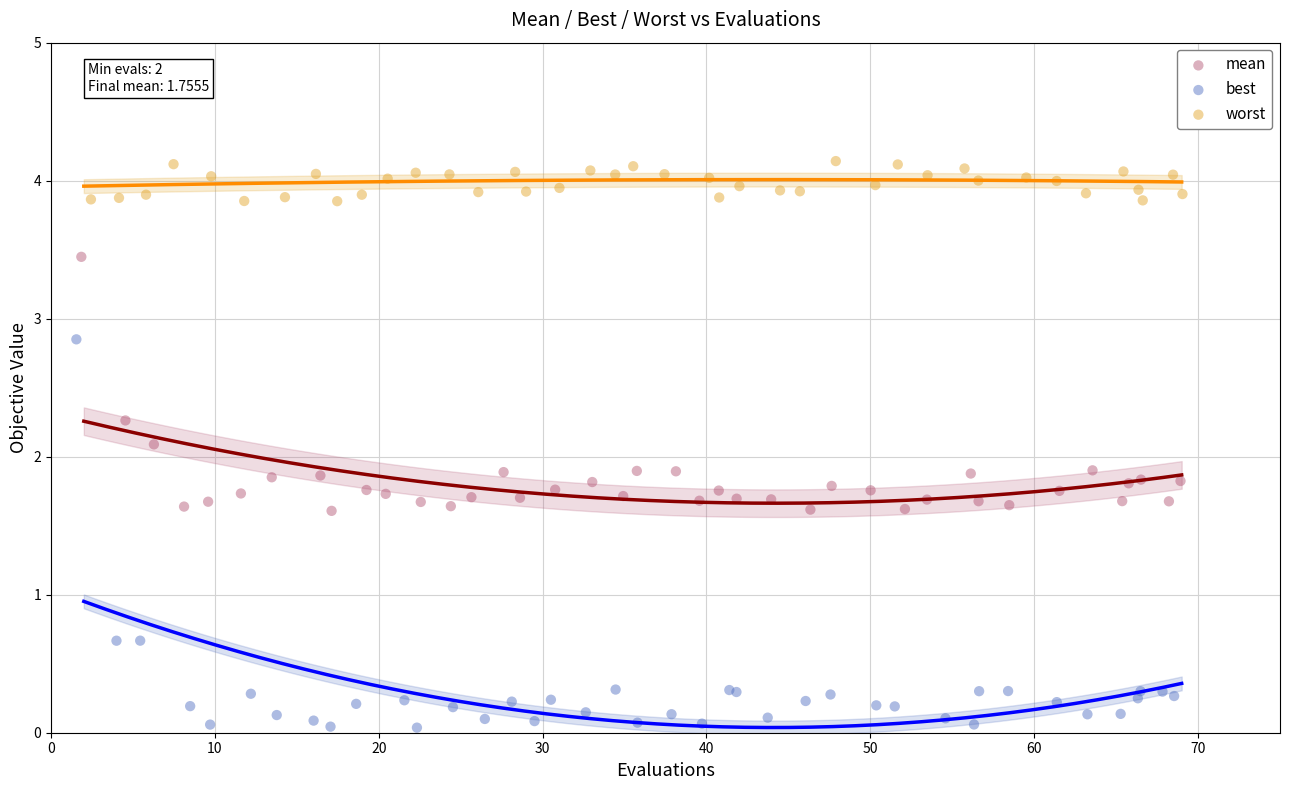

Which series contains the lowest Y value?

best